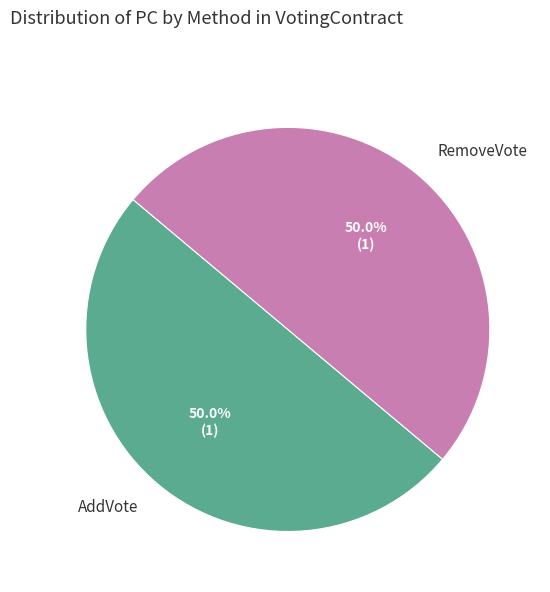

What is the total percentage of RemoveVote and AddVote?

100.0%